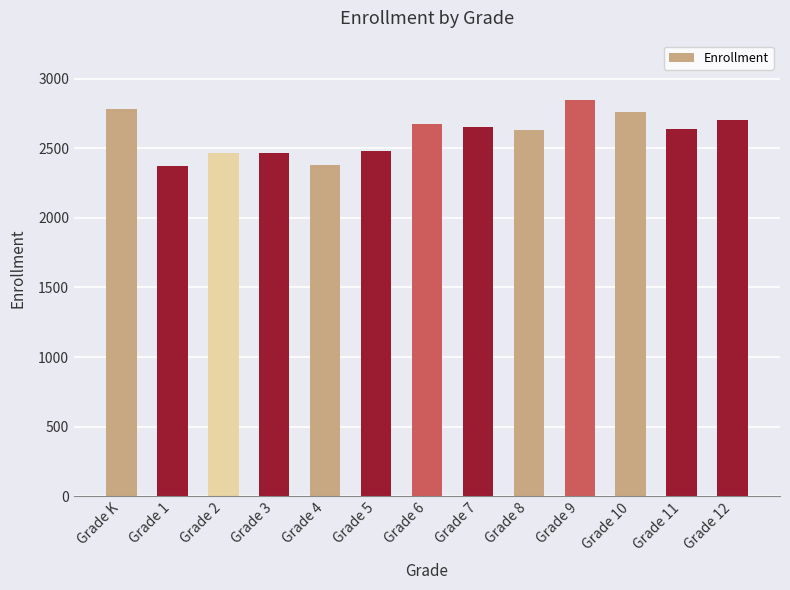

What is the average value?

2604